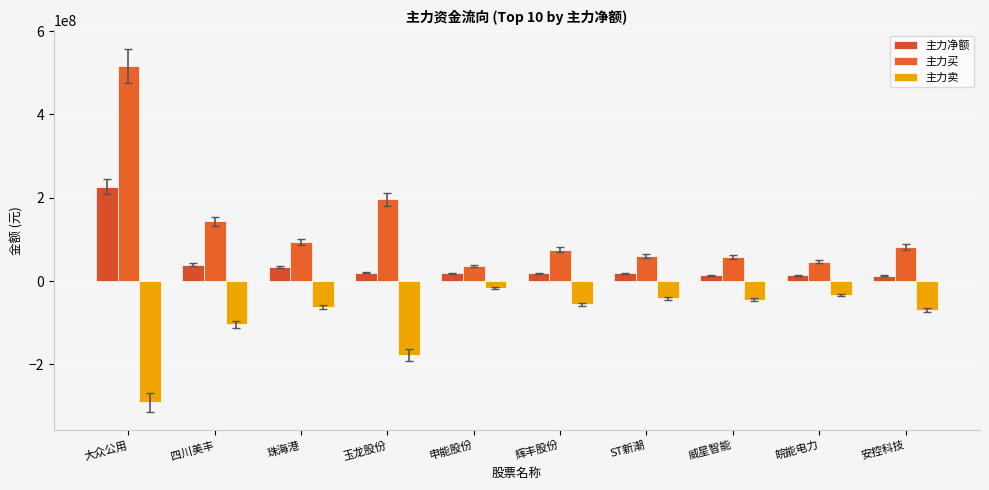

What is the label of the 10th bar from the right?

大众公用